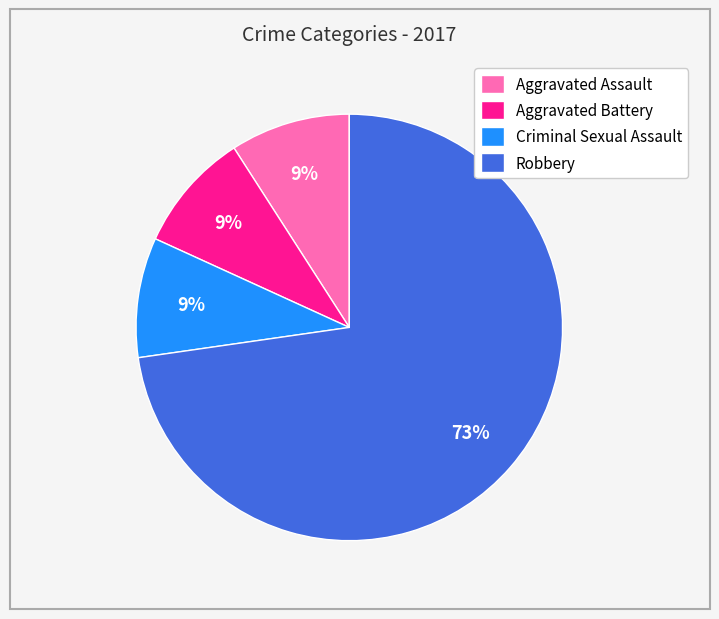

To the nearest percent, what is the difference between the largest and smallest slice percentages?

64%